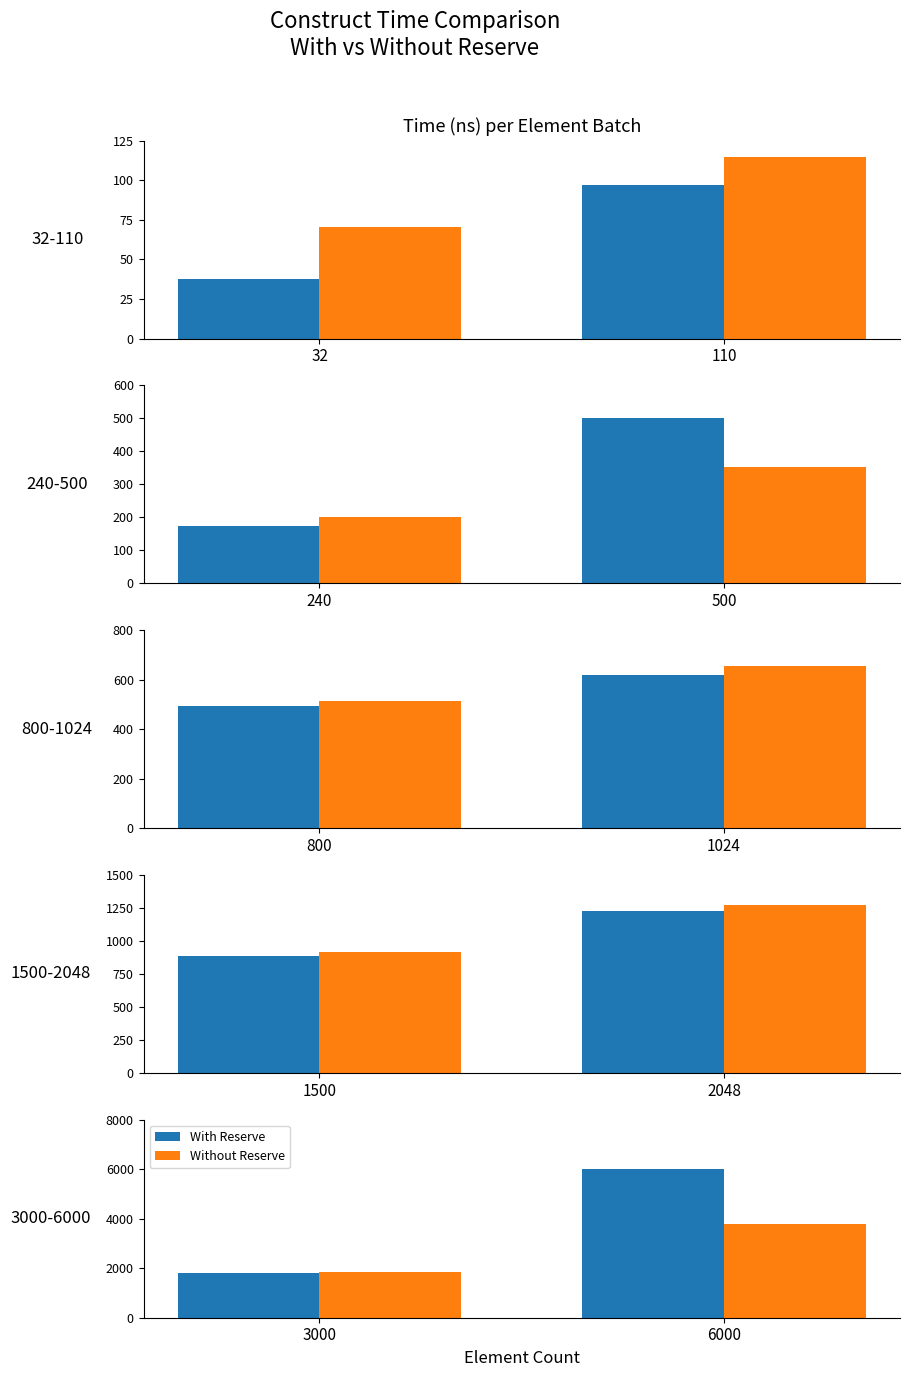

Count the number of data series in this chart.

2